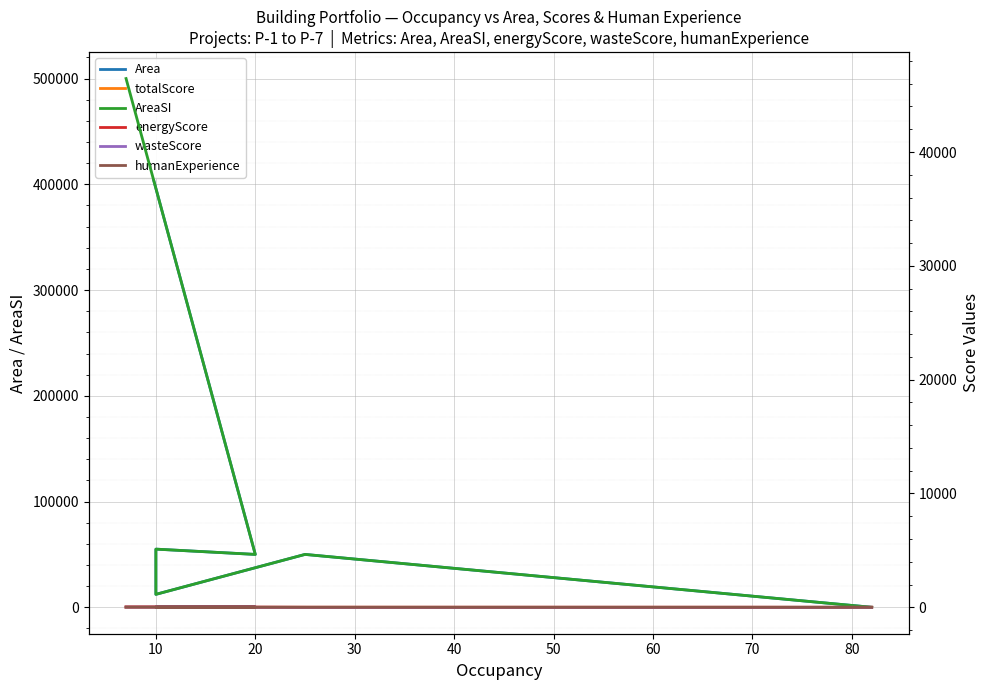

In Area, how many points are lower than both neighbors (excluding endpoints)?

2